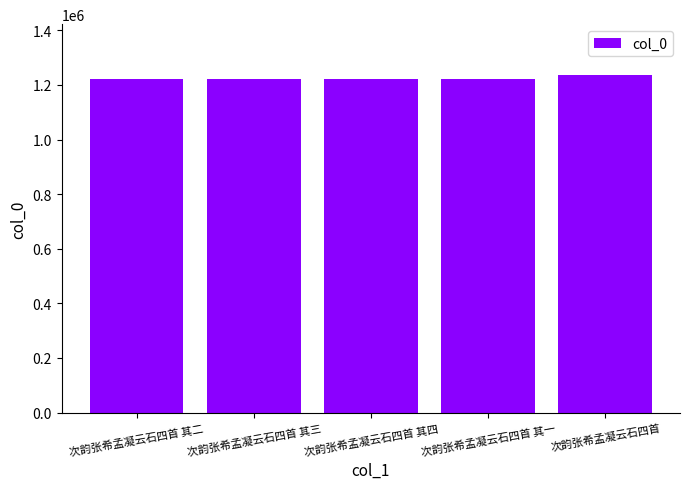

Between 次韵张希孟凝云石四首 and 次韵张希孟凝云石四首 其三, which is larger?

次韵张希孟凝云石四首